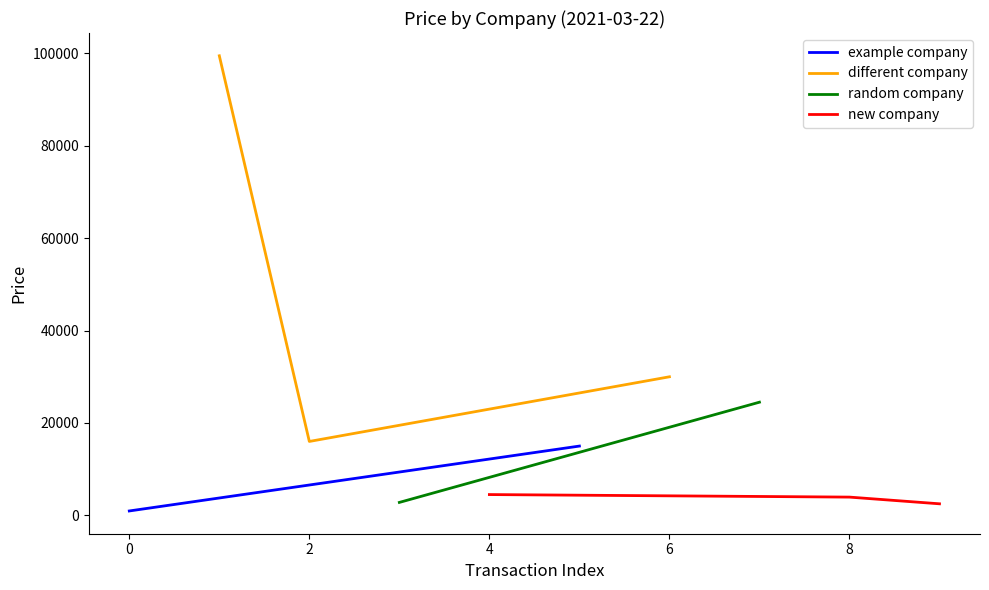

What is the highest value of the different company series?

99500